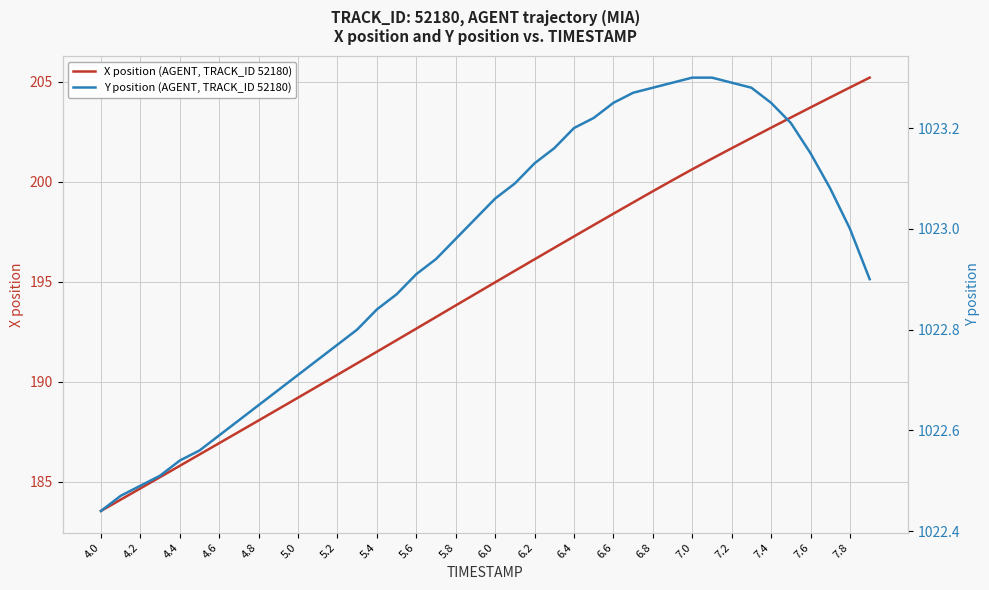

Rank the series by their maximum value, from lowest to highest.

X position (AGENT, TRACK_ID 52180), Y position (AGENT, TRACK_ID 52180)